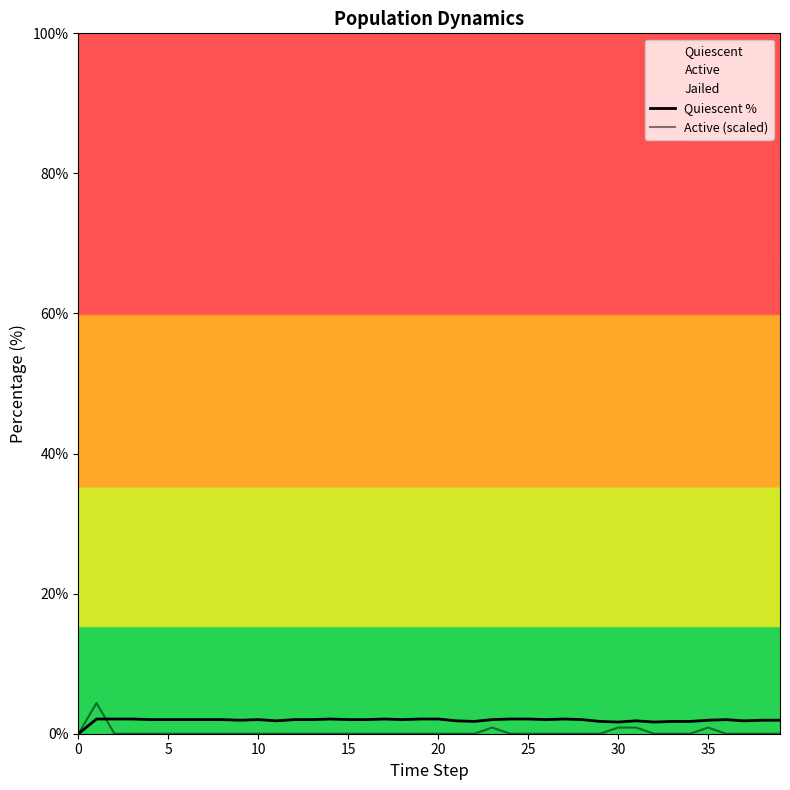

List the series in order of their overall mean, highest first.

Quiescent %, Active (scaled)